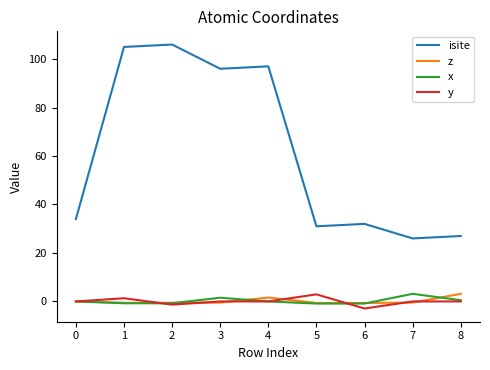

How many lines are shown in the chart?

4